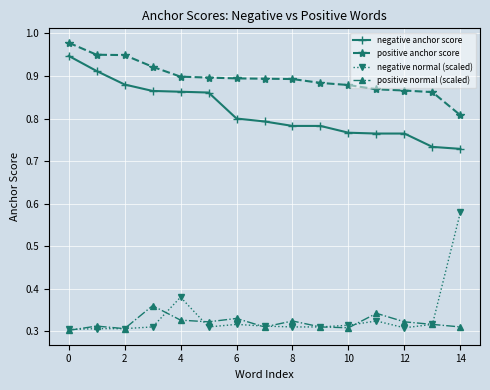

Which series has the largest total across all categories?

positive anchor score